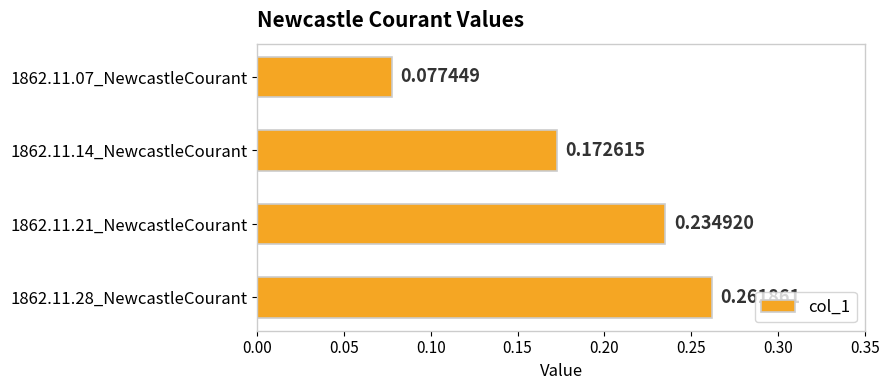

What is the change in value from 1862.11.14_NewcastleCourant to 1862.11.21_NewcastleCourant?

+0.1